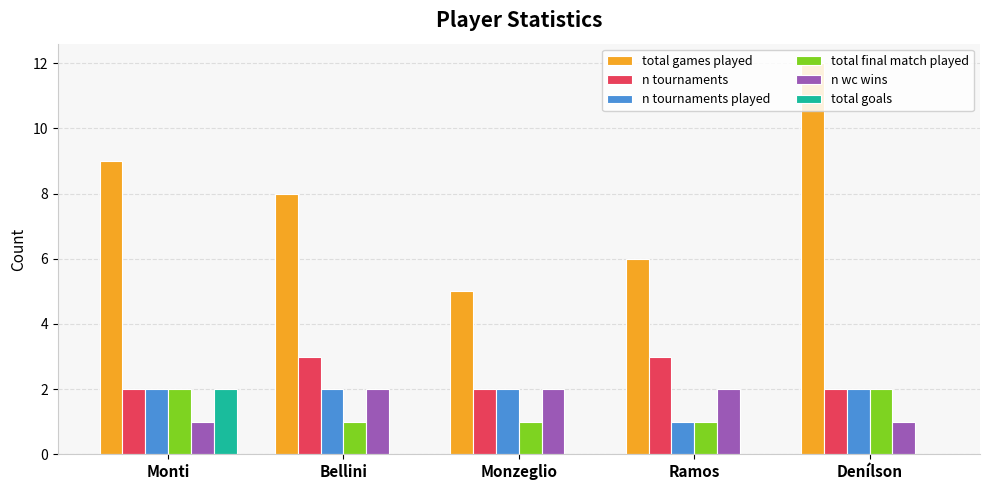

The n tournaments series shows 2 at Monzeglio. True or false?

True